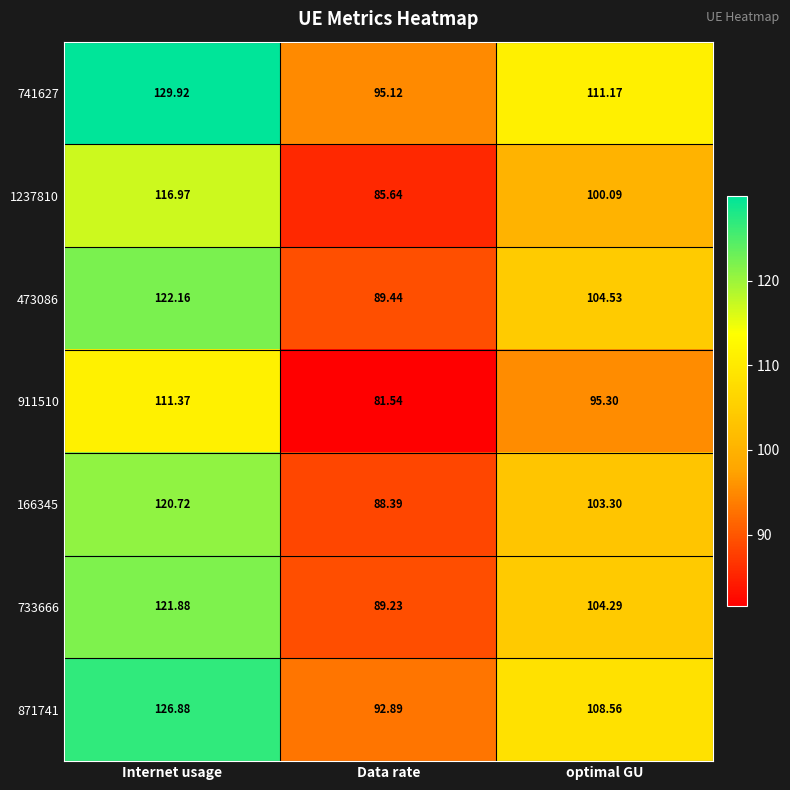

How many distinct data groups are displayed?

7